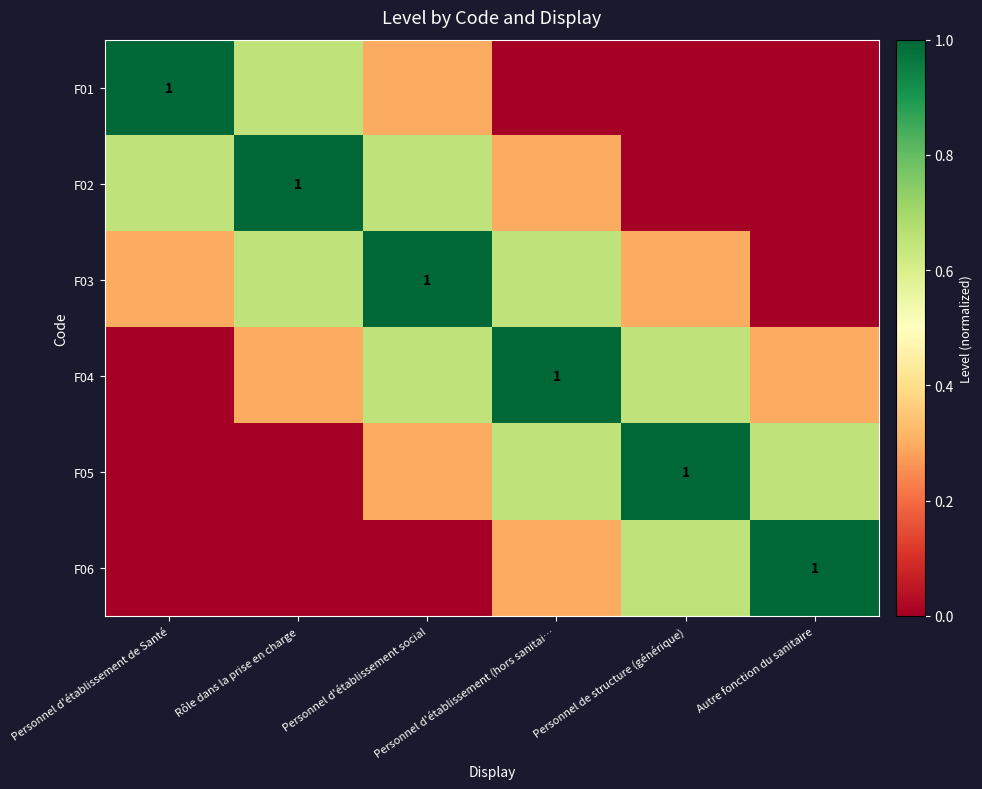

Between Personnel d'établissement de Santé and Personnel d'établissement (hors sanitai…, which series saw the biggest shift?

F01